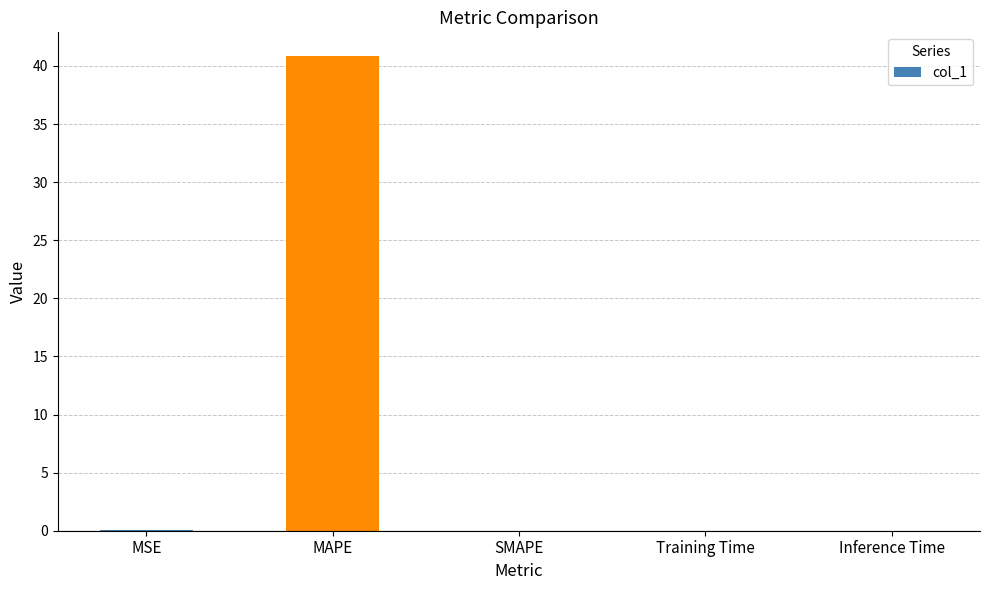

Which has a higher value, Inference Time or MAPE?

MAPE